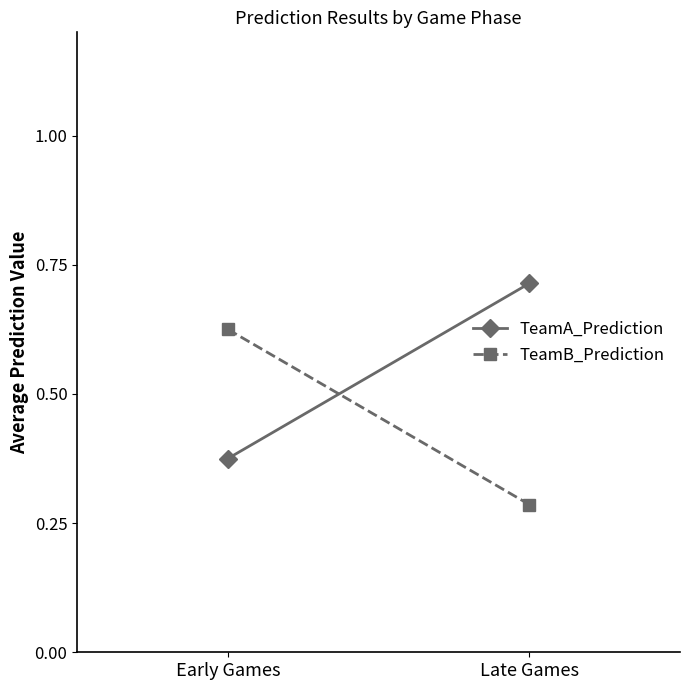

What is the label of the 1st point from the left?

Early Games